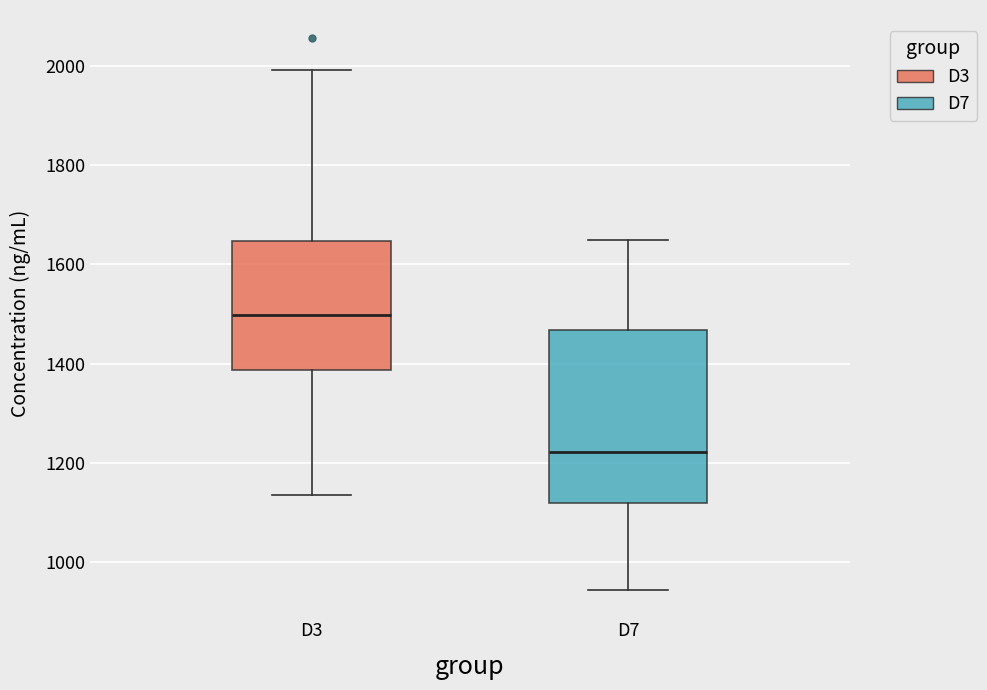

Reading left to right, read every box against the y-axis: the position of its median line, the range the box covers, and the ends of its whiskers. The values are not printed on the chart, so give them approximately, as read against the axis.

D3: median 1500, box 1380 to 1640, whiskers 1140 to 2000
D7: median 1220, box 1120 to 1460, whiskers 940 to 1640